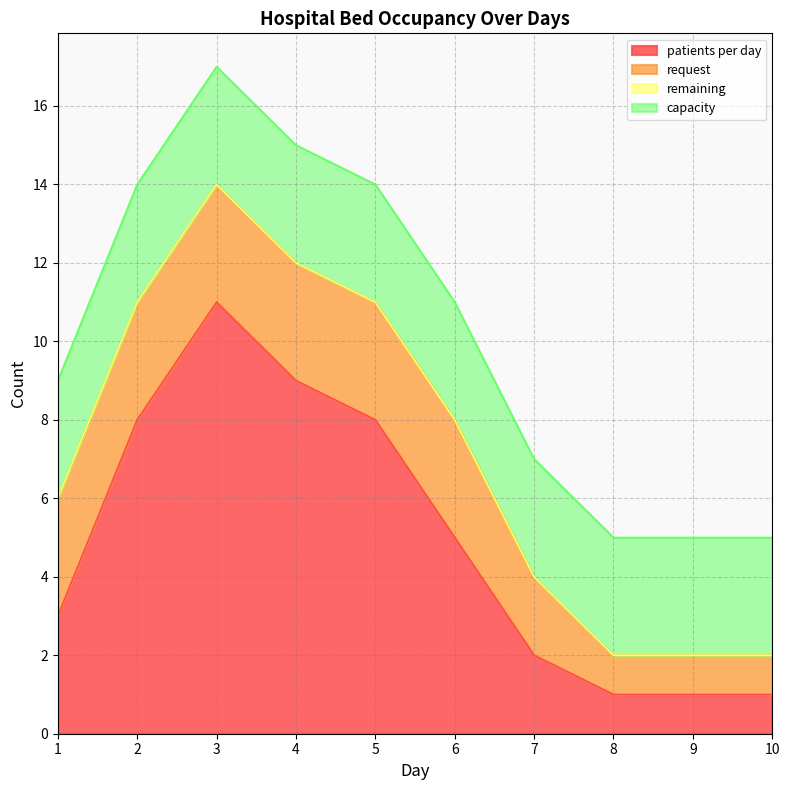

The value of remaining at 1 is 0. True or false?

True